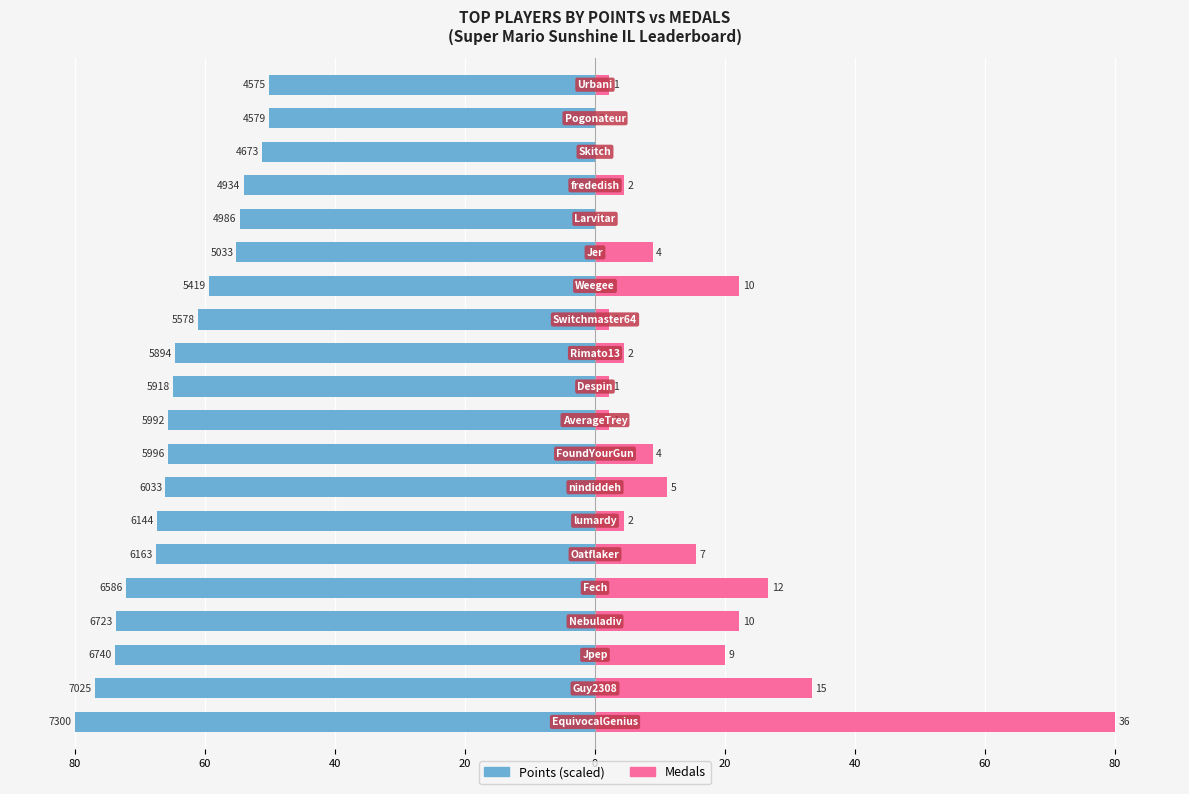

Rank the series by their maximum value, from lowest to highest.

Points, Medals